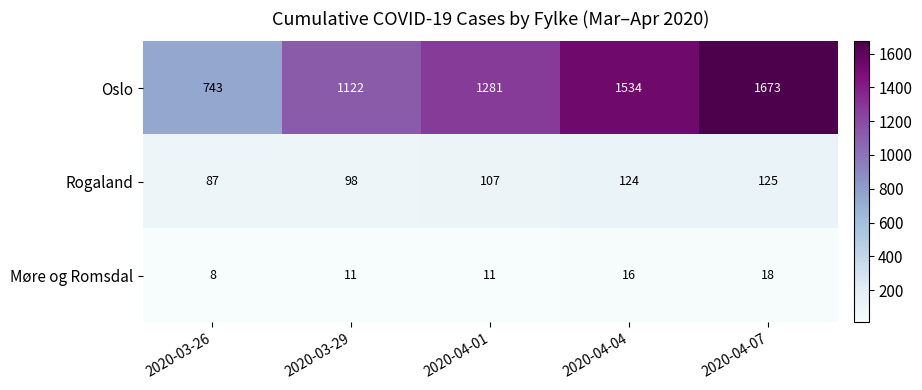

Reading left to right, extract all data points from this chart.

Oslo: 2020-03-26=743	2020-03-29=1122	2020-04-01=1281	2020-04-04=1534	2020-04-07=1673
Rogaland: 2020-03-26=87	2020-03-29=98	2020-04-01=107	2020-04-04=124	2020-04-07=125
Møre og Romsdal: 2020-03-26=8	2020-03-29=11	2020-04-01=11	2020-04-04=16	2020-04-07=18